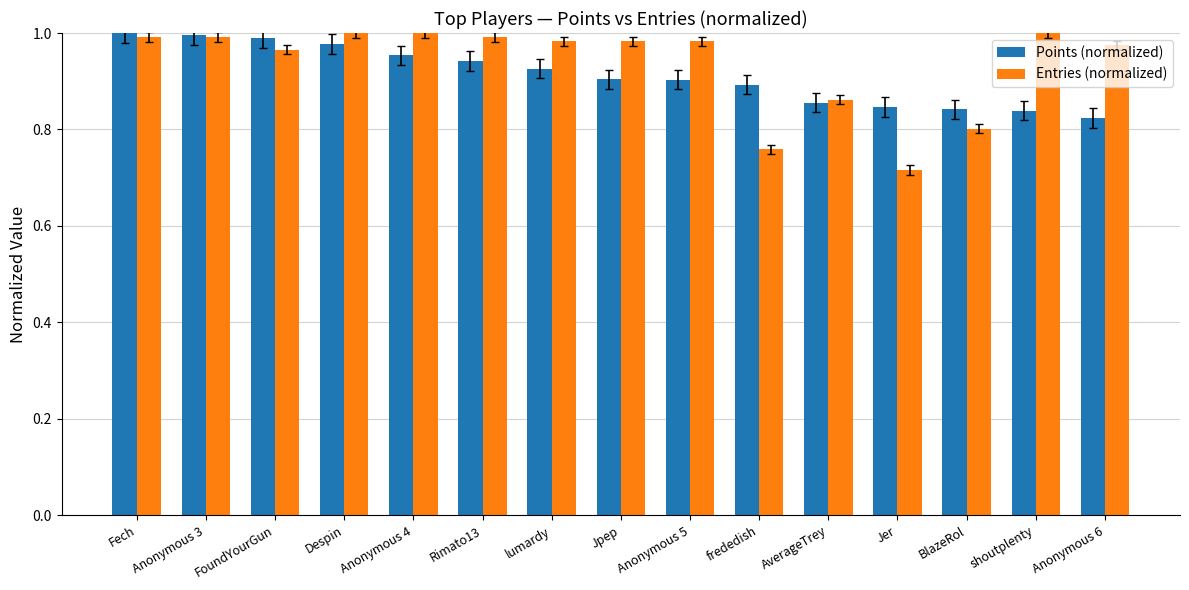

At how many categories does at least one series exceed 0?

15